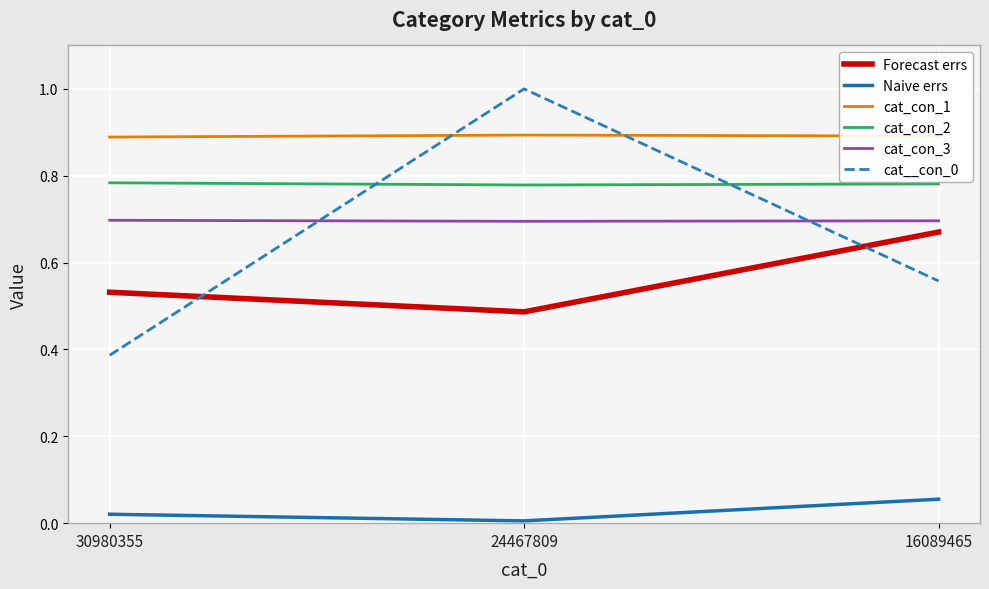

What is the spread (max minus min) of values at 24467809?

1.0